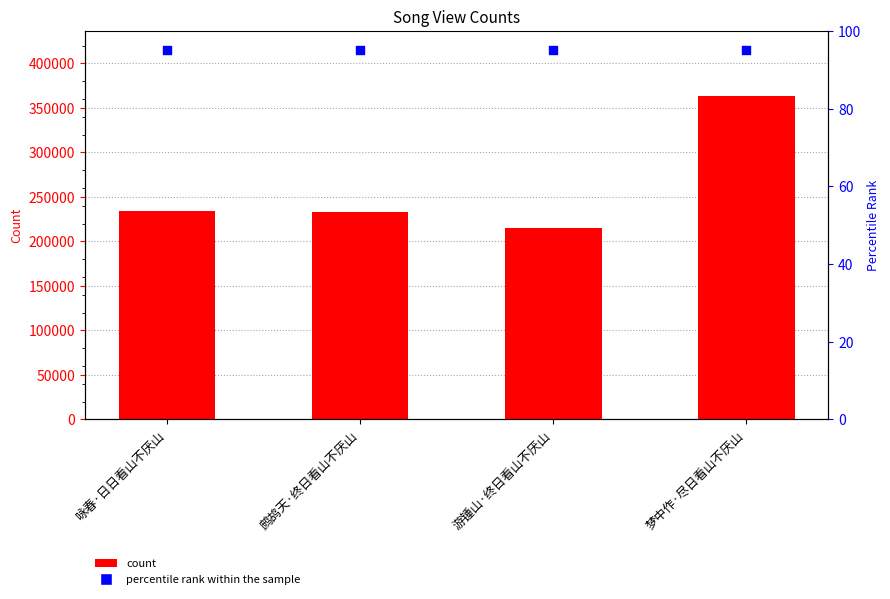

At how many categories does at least one series exceed 240058?

1